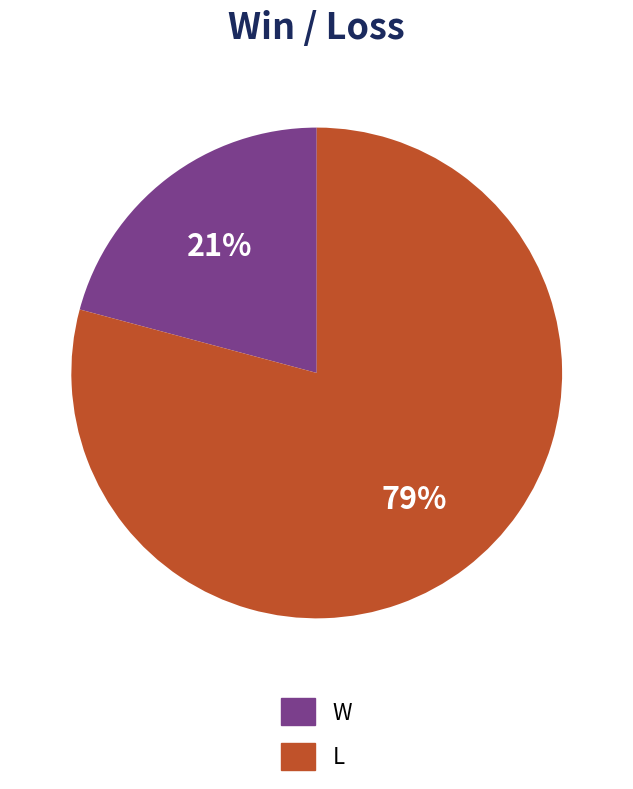

What is the ratio of the value at L to the value at W?

3.8